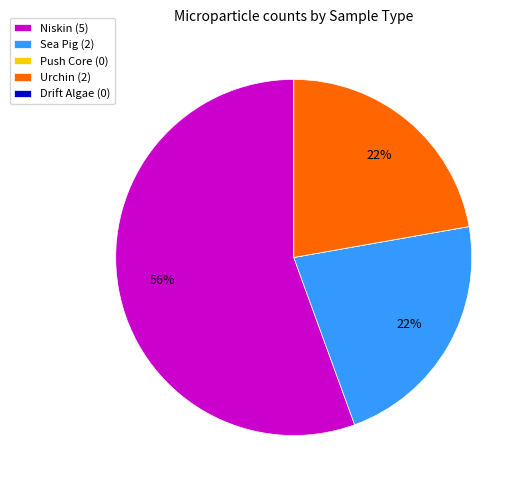

Does any single category account for the majority?

Yes